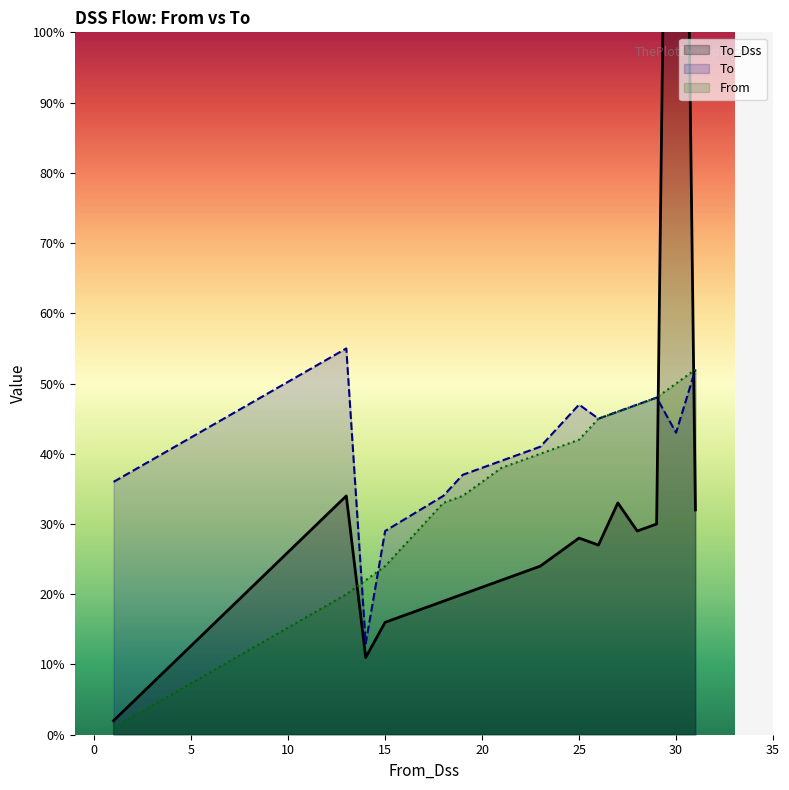

Rank the series by their maximum value, from highest to lowest.

To_Dss, To, From